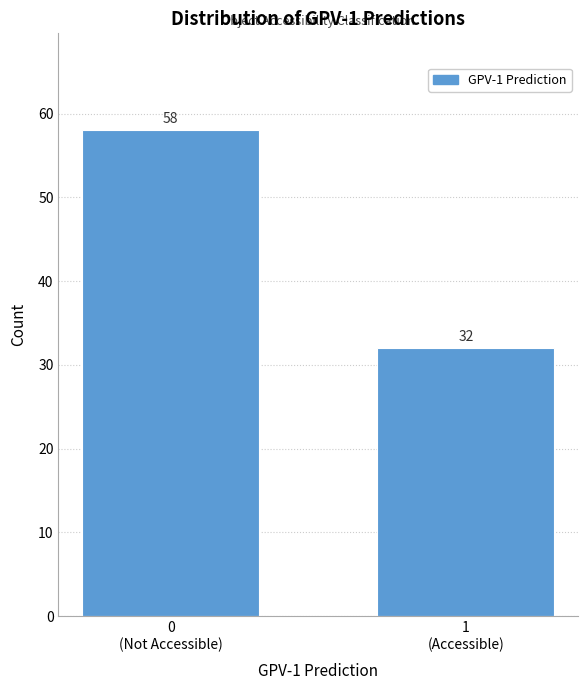

Reading right to left, list all the values displayed in this chart.

32	58